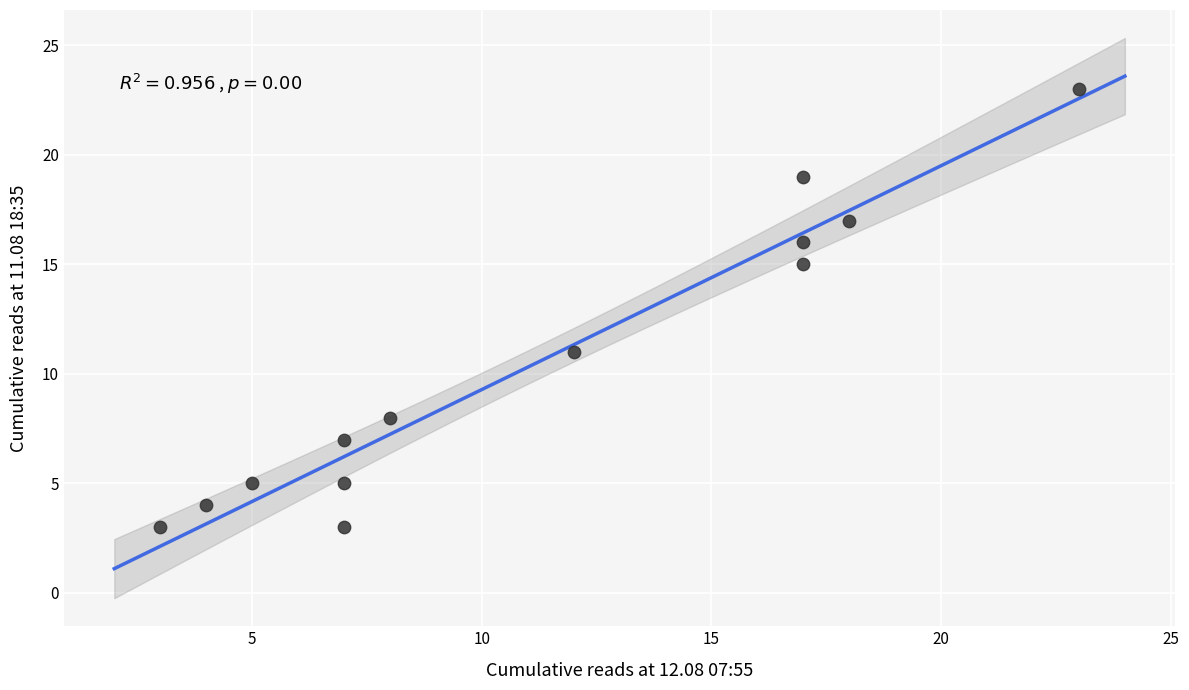

What is the range of X values (max minus min)?

20